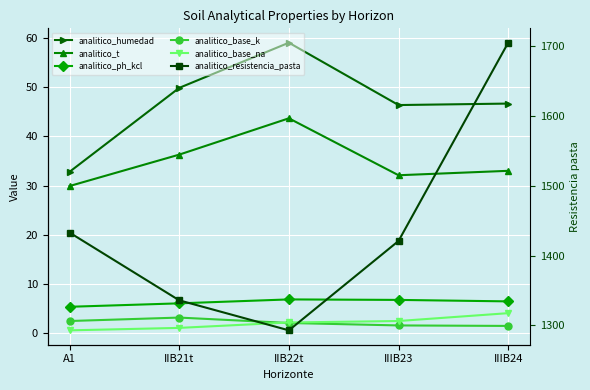

What is the label of the 3rd point from the right?

IIB22t